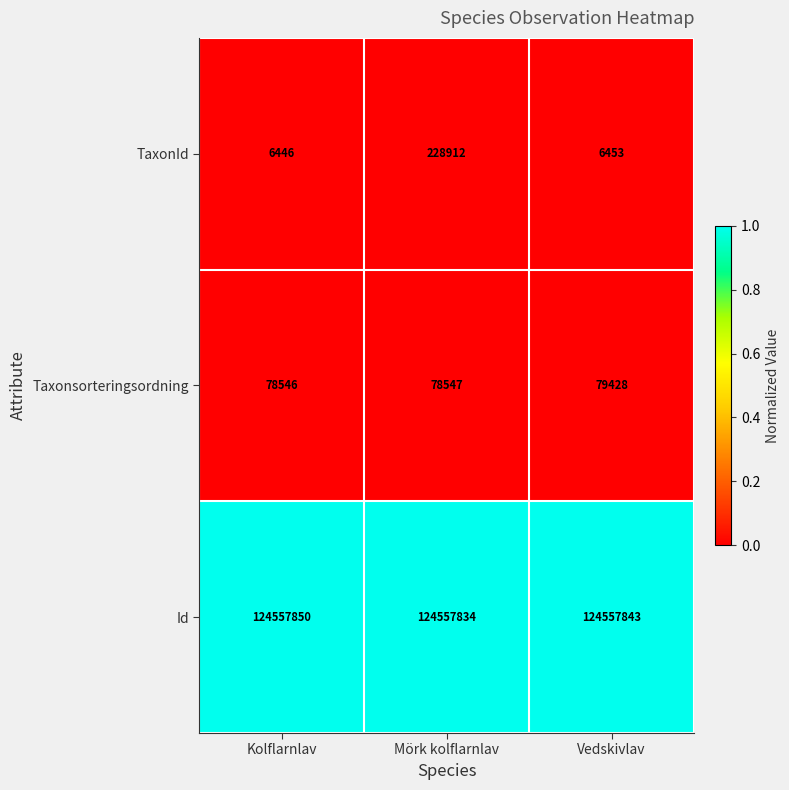

Reading right to left, what are all the values shown in this chart?

TaxonId: Vedskivlav=6453	Mörk kolflarnlav=228912	Kolflarnlav=6446
Taxonsorteringsordning: Vedskivlav=79428	Mörk kolflarnlav=78547	Kolflarnlav=78546
Id: Vedskivlav=124557843	Mörk kolflarnlav=124557834	Kolflarnlav=124557850